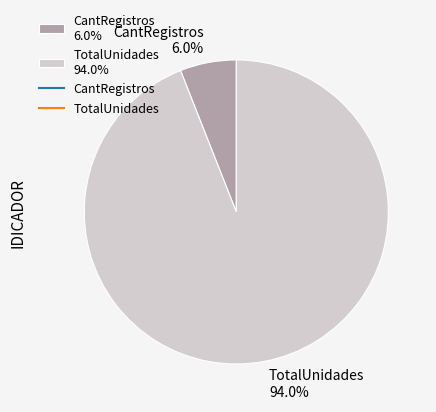

Is the sum of CantRegistros and TotalUnidades greater than half?

Yes